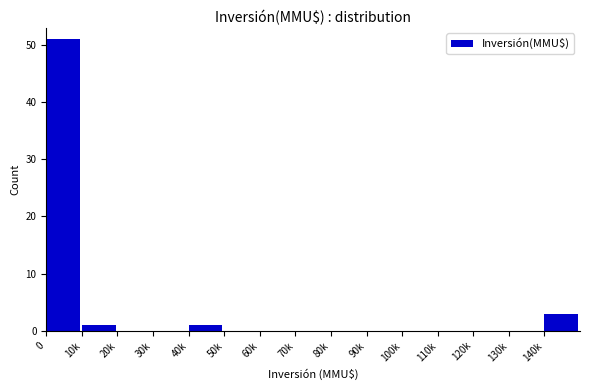

Reading left to right, extract all data points from this chart.

0=51	10k=1	20k=0	30k=0	40k=1	50k=0	60k=0	70k=0	80k=0	90k=0	100k=0	110k=0	120k=0	130k=0	140k=3